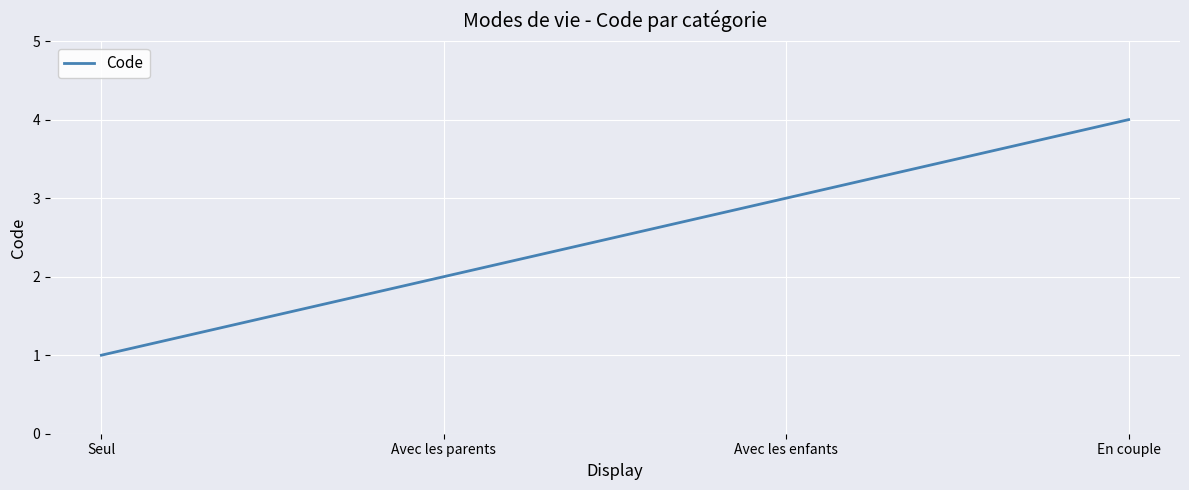

The chart shows a value of 1 at Seul. True or false?

True